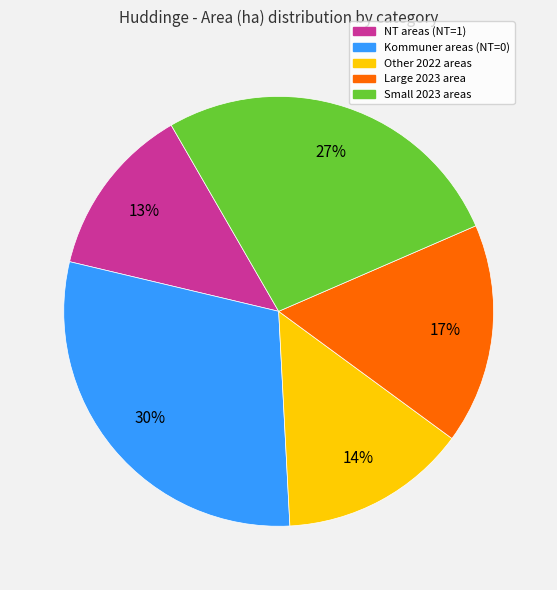

To the nearest percent, what is the difference between the largest and smallest slice percentages?

17%